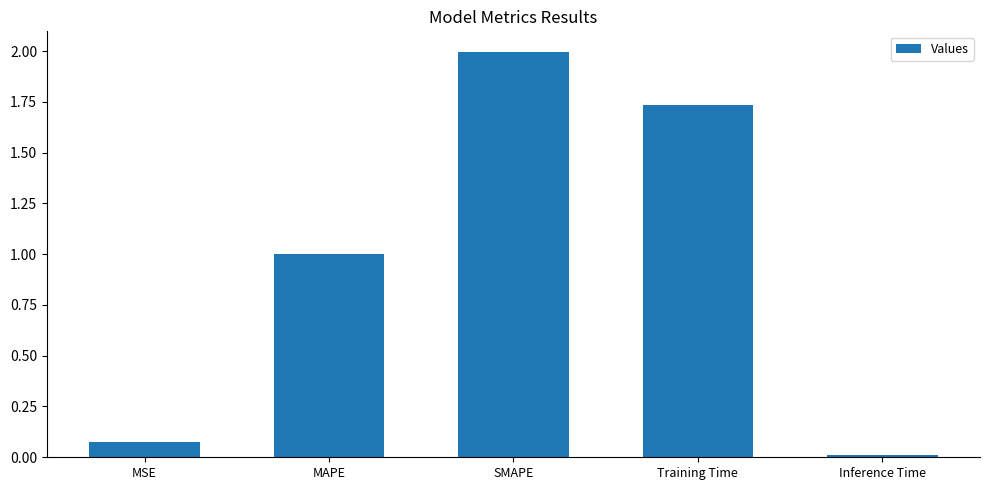

What is the difference between the maximum and minimum values?

2.0